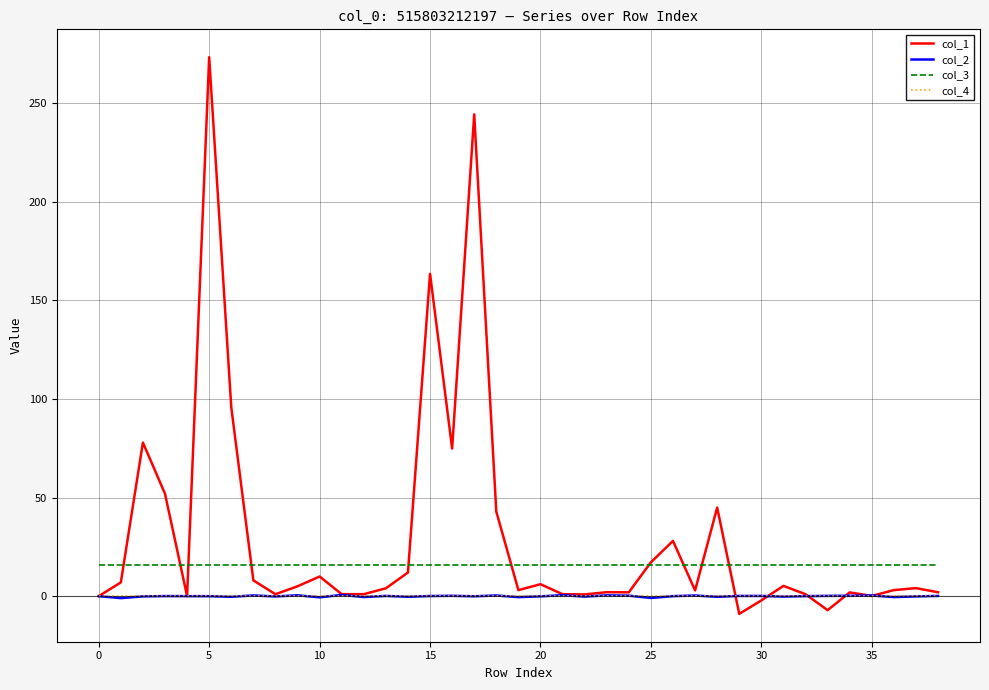

What is the difference between the maximum and second lowest values in the col_2 series?

1.5